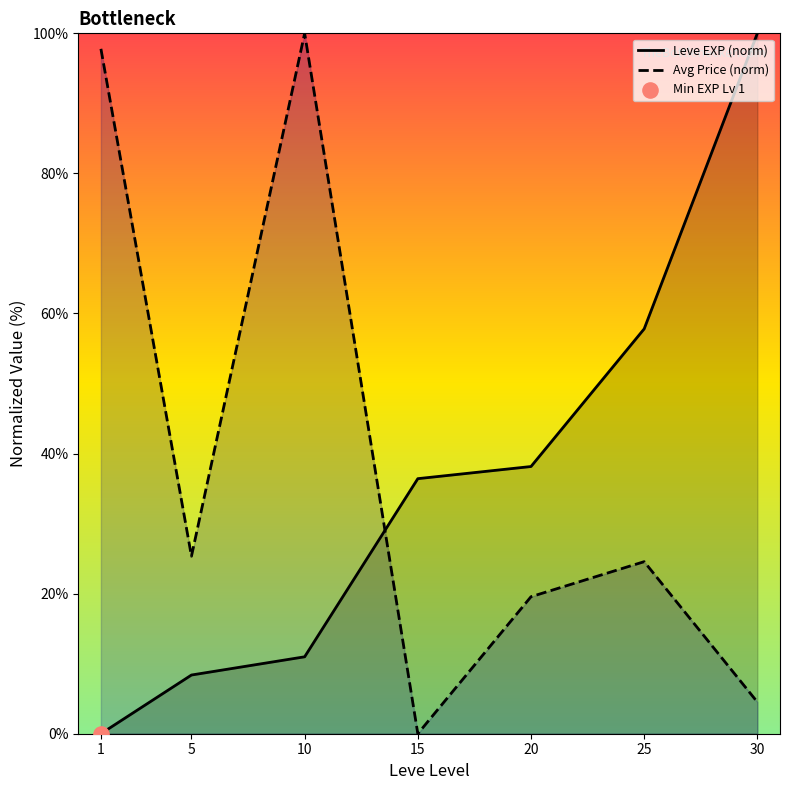

Which series reaches the minimum Y coordinate?

Leve EXP (norm)